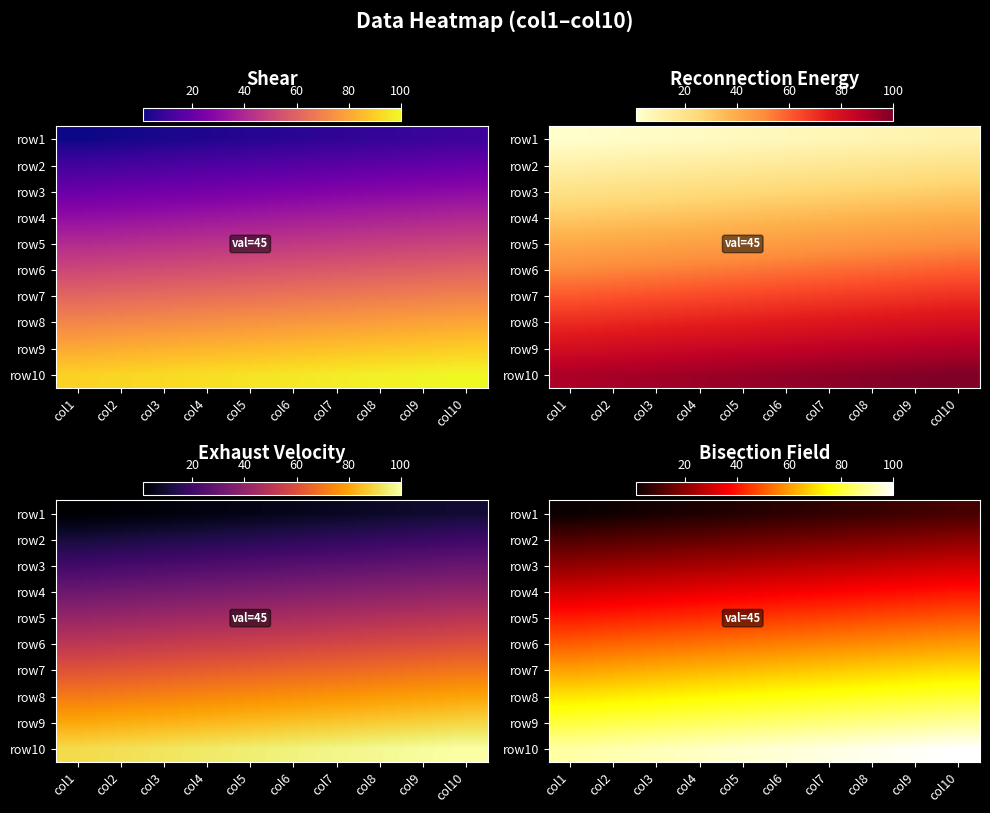

At which category is the sum across all series the highest?

col10